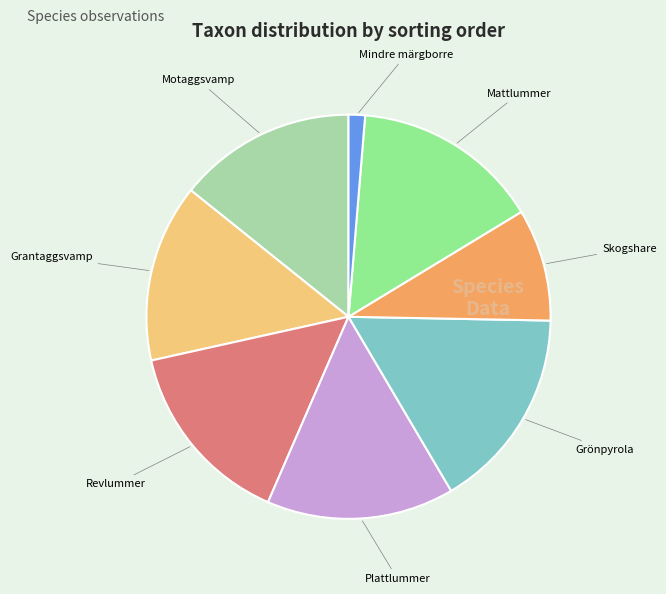

Does Grönpyrola represent more than half of the total?

No